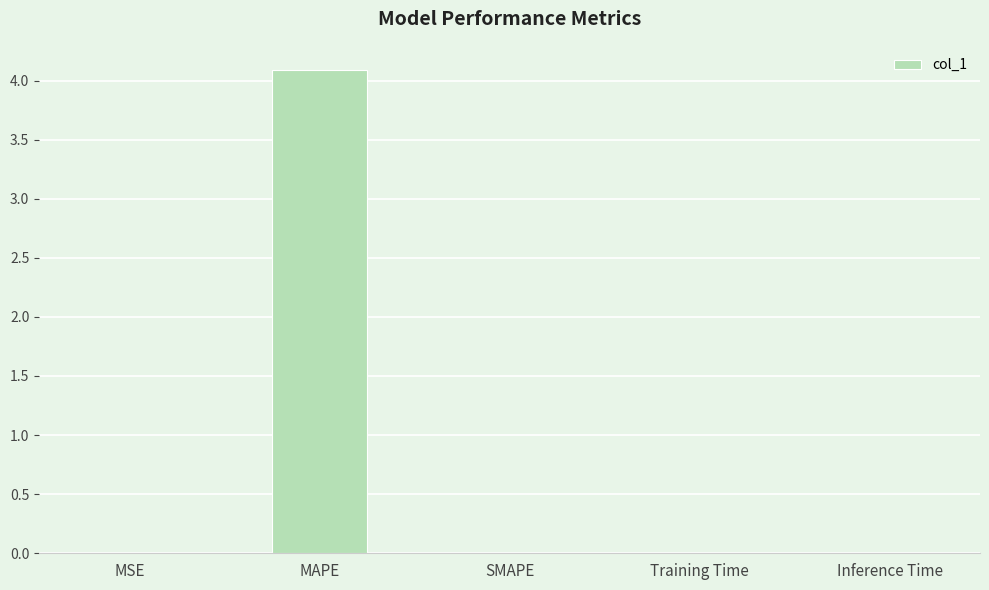

Is it true that the value at MAPE is 4.1?

True